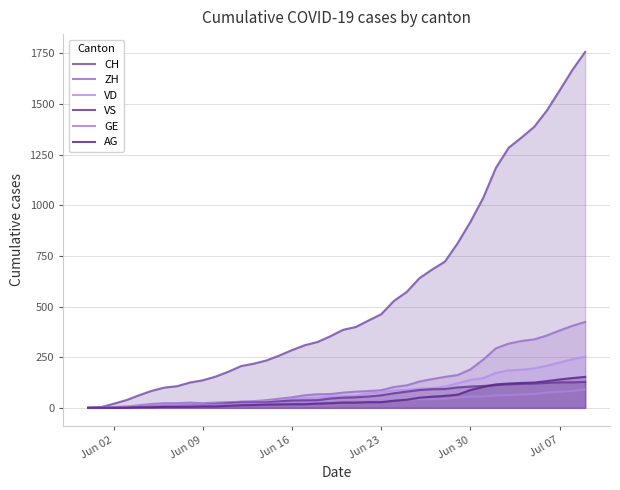

What is the highest value of the VS series?

128